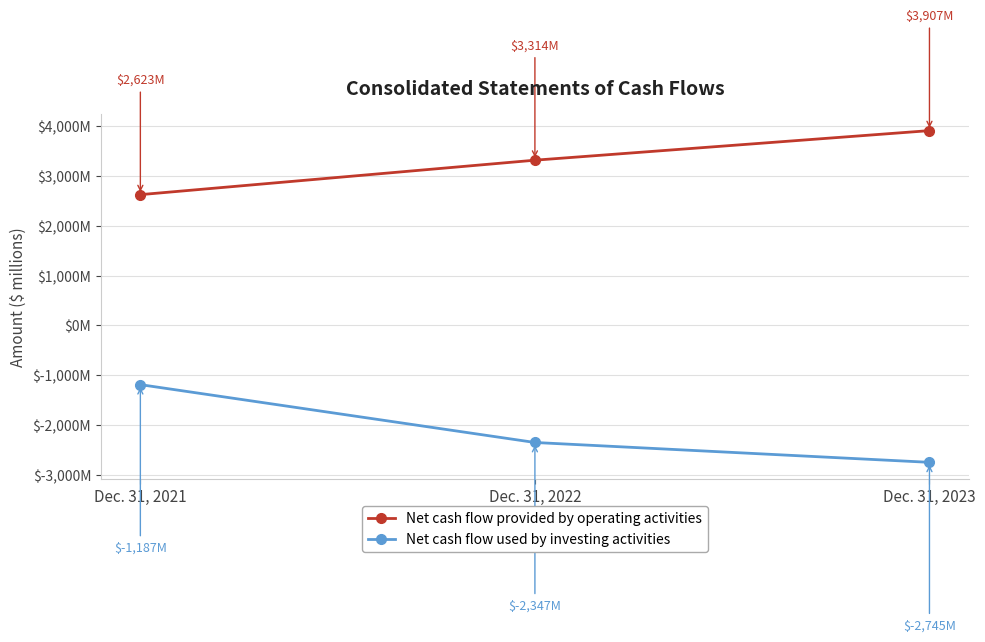

Between Dec. 31, 2022 and Dec. 31, 2023, which is larger?

Dec. 31, 2023